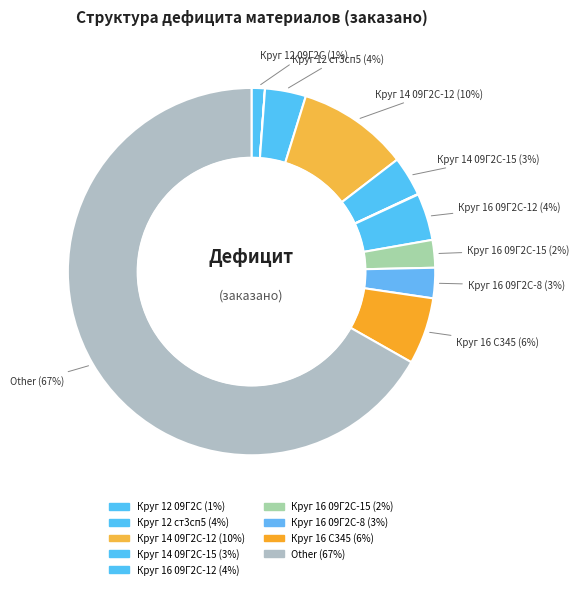

How many slices are in this pie chart?

11